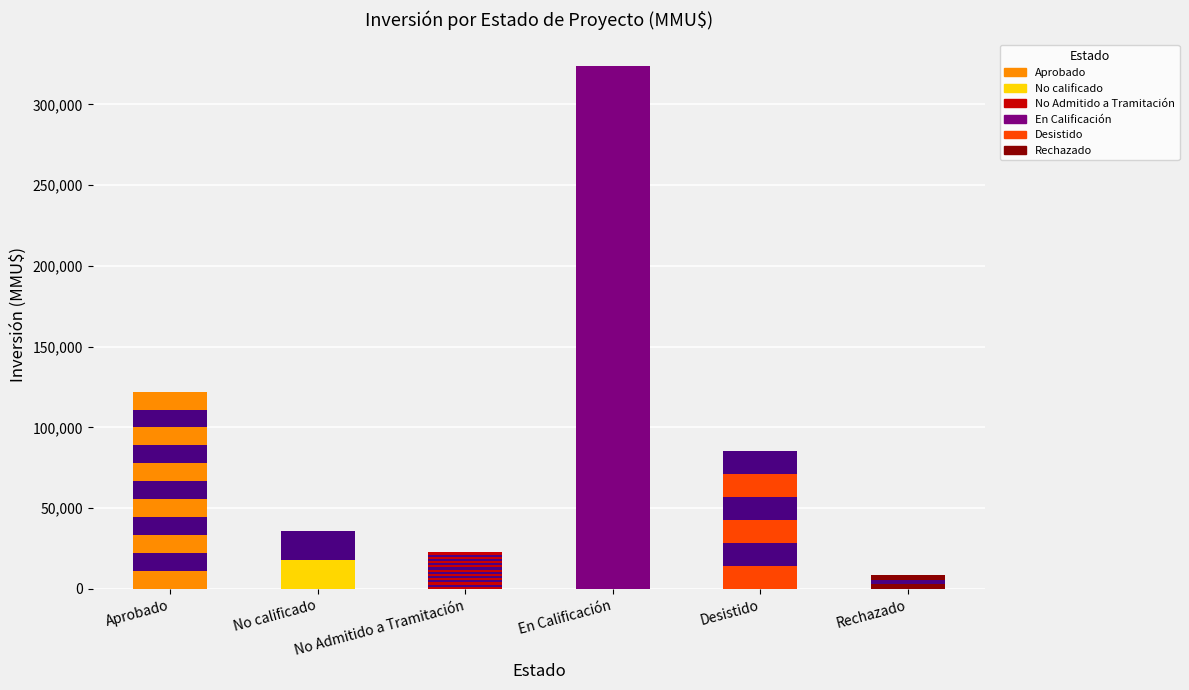

What is the sum of all Rechazado values?

8600